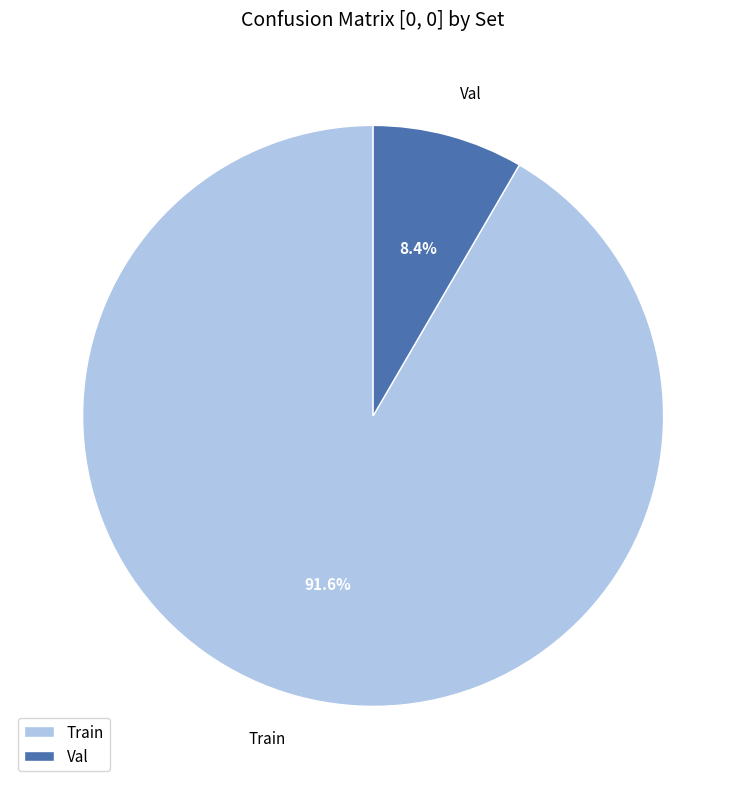

How many slices are in this pie chart?

2